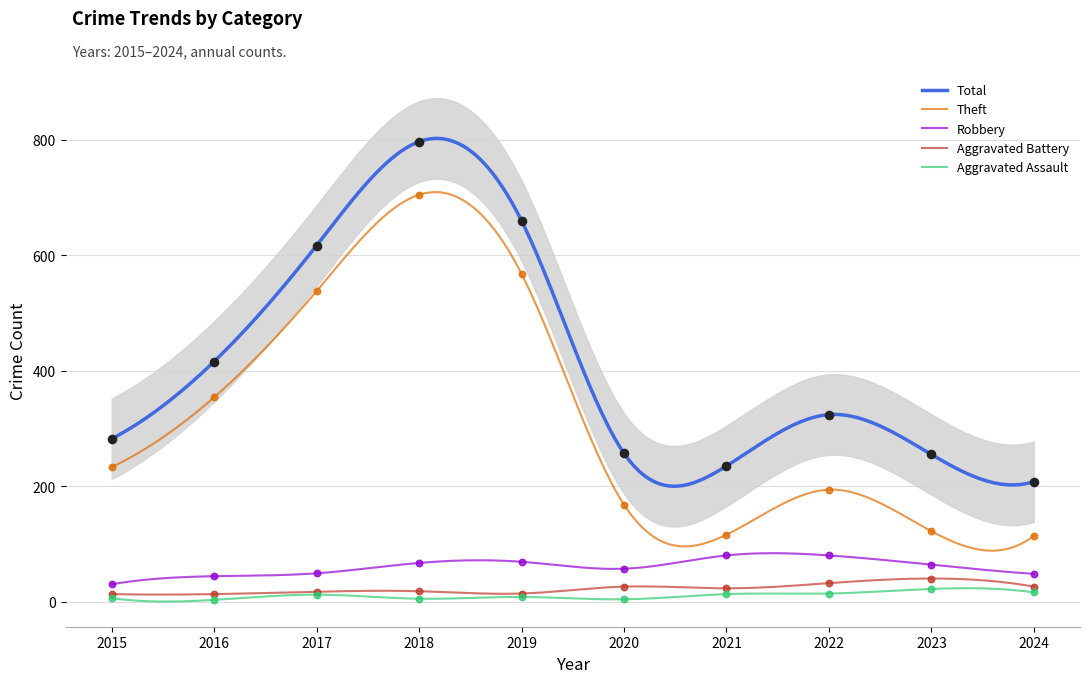

What are all the series names shown in the legend?

Aggravated Assault, Aggravated Battery, Robbery, Theft, Total